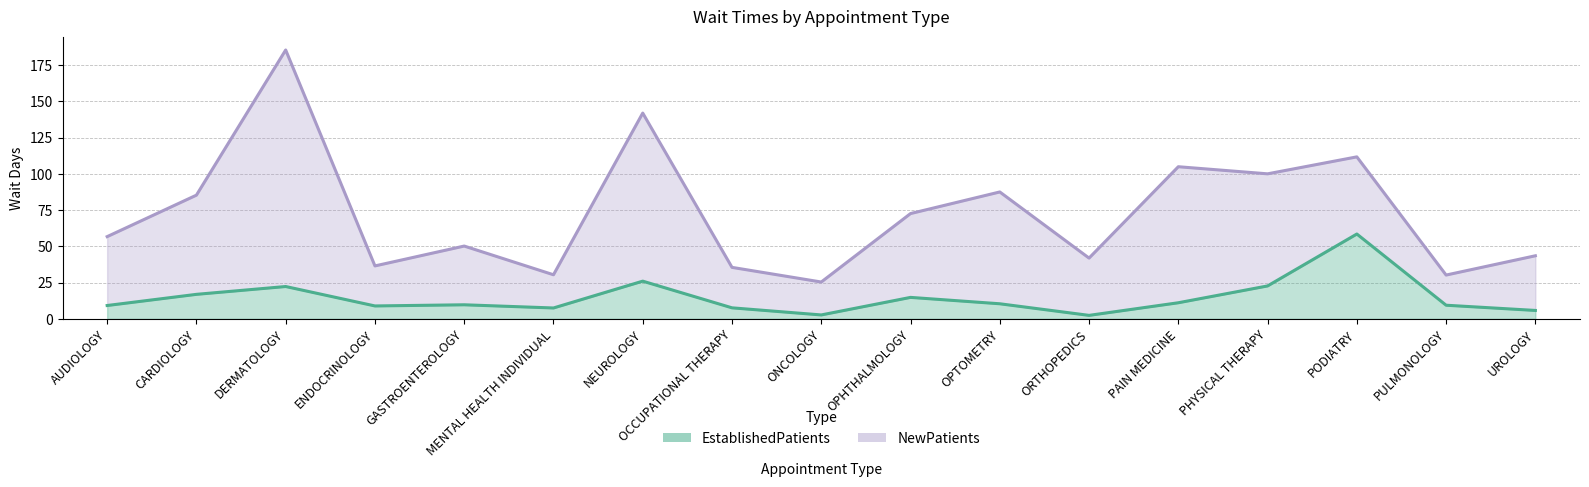

What is the difference between the maximum and minimum values?

56.1